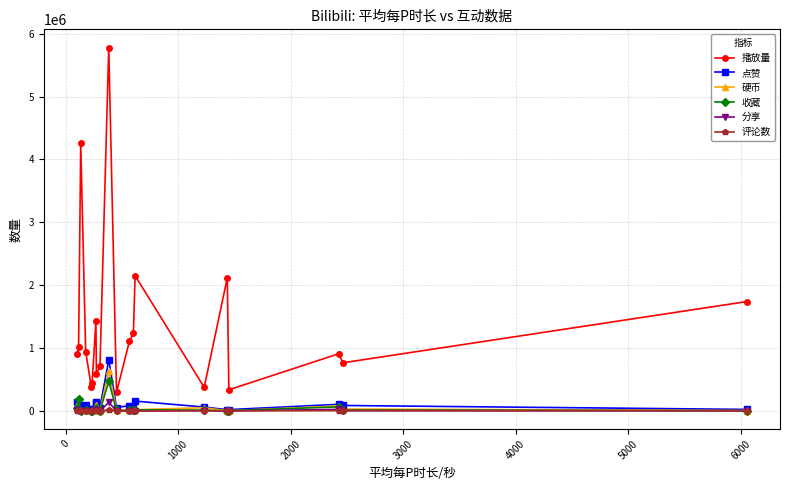

What is the sum of all 收藏 values?

968948